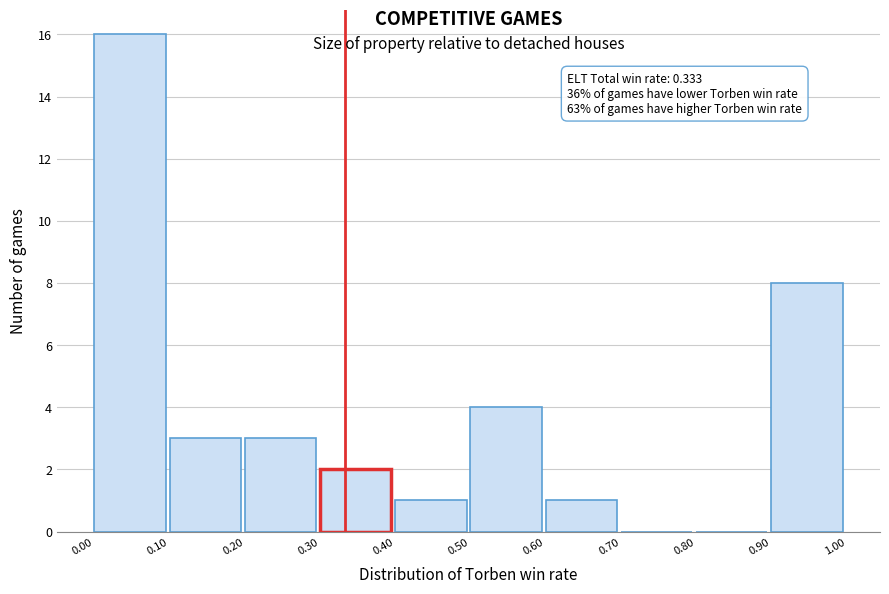

Which range on the x-axis has the tallest bar?

0.00 to 0.10